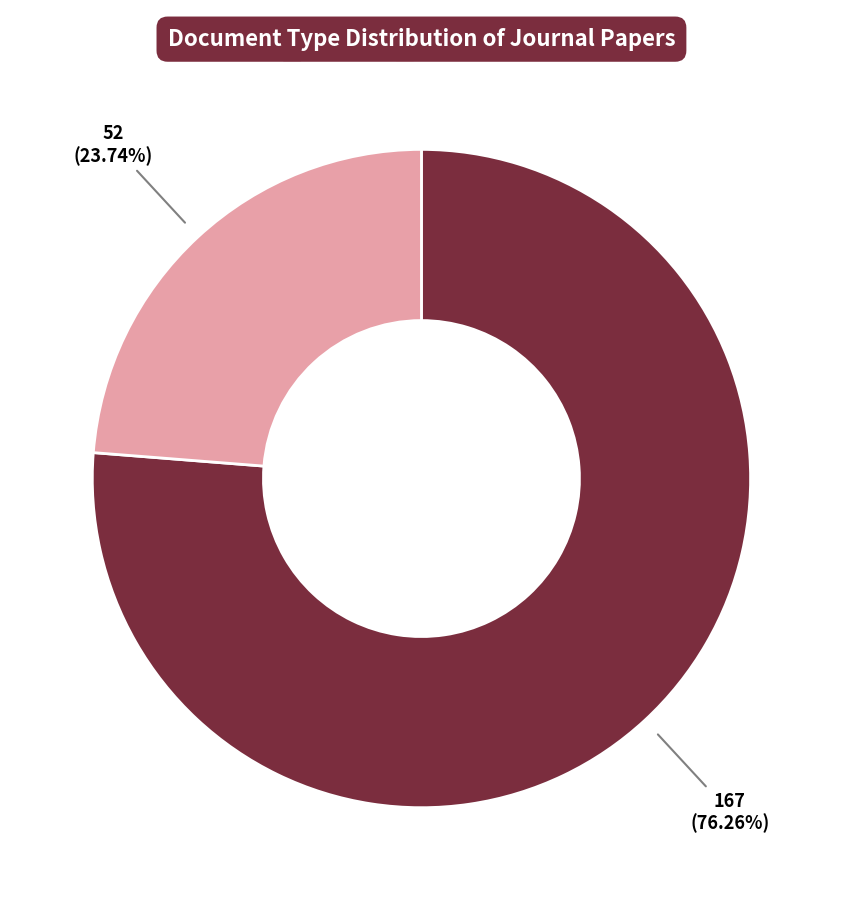

Between Article and Editorial Material, which is larger?

Article